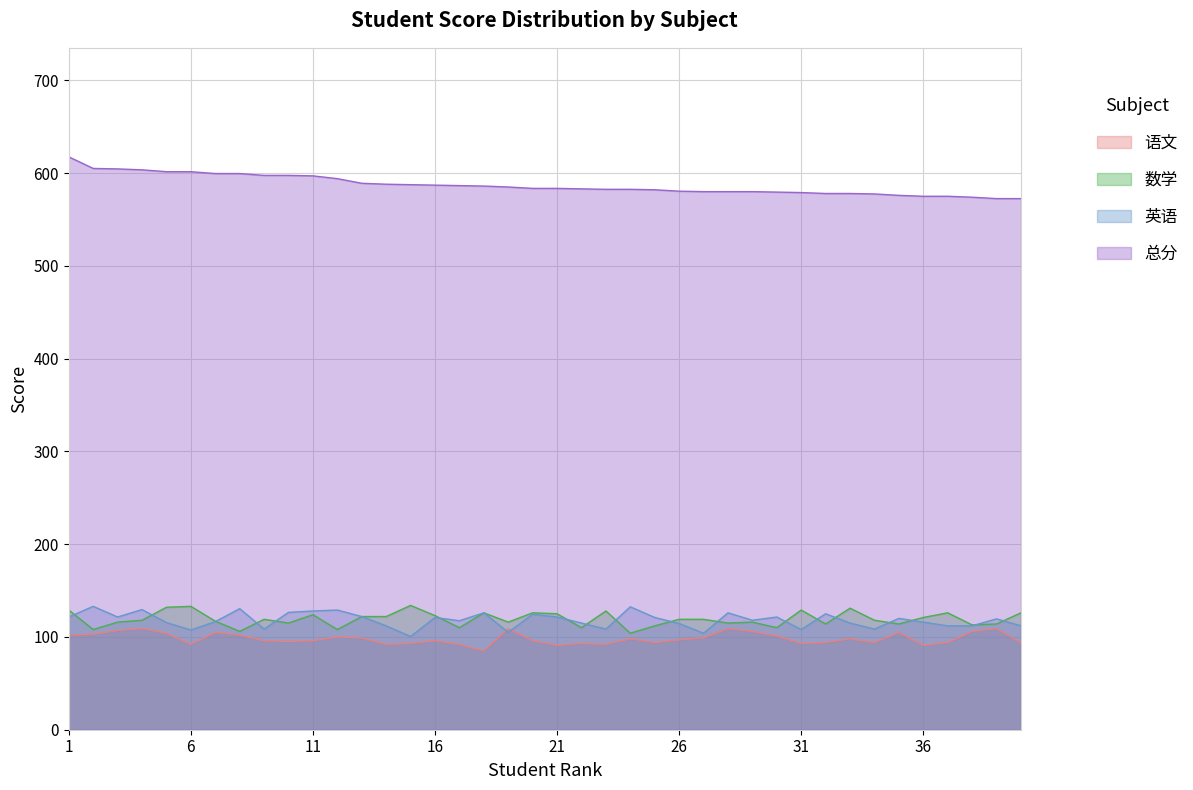

True or false: 英语 and 数学 intersect in this chart.

True